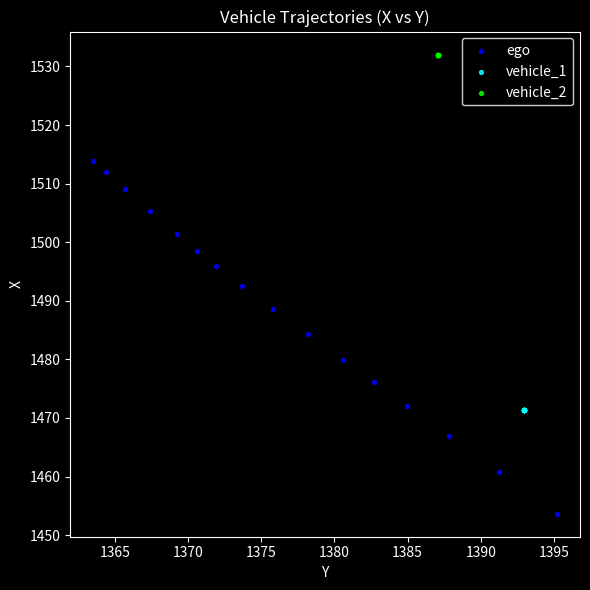

Which series contains the highest Y value?

vehicle_2